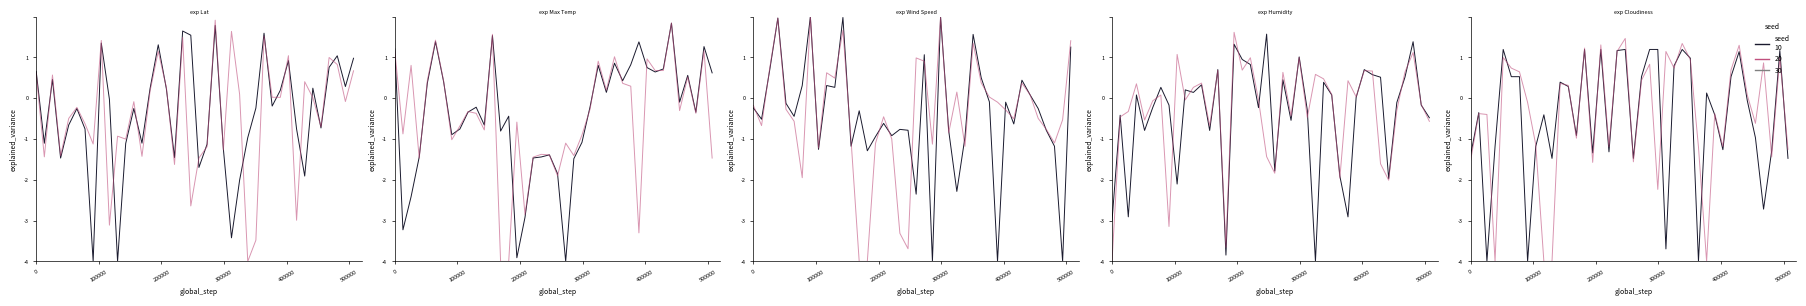

The value of seed 20 at 9 is -1.1. True or false?

False